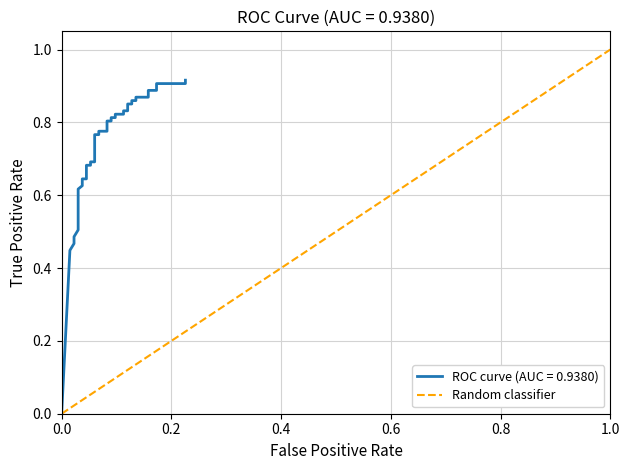

What is the value of the 2nd point from the left?

1